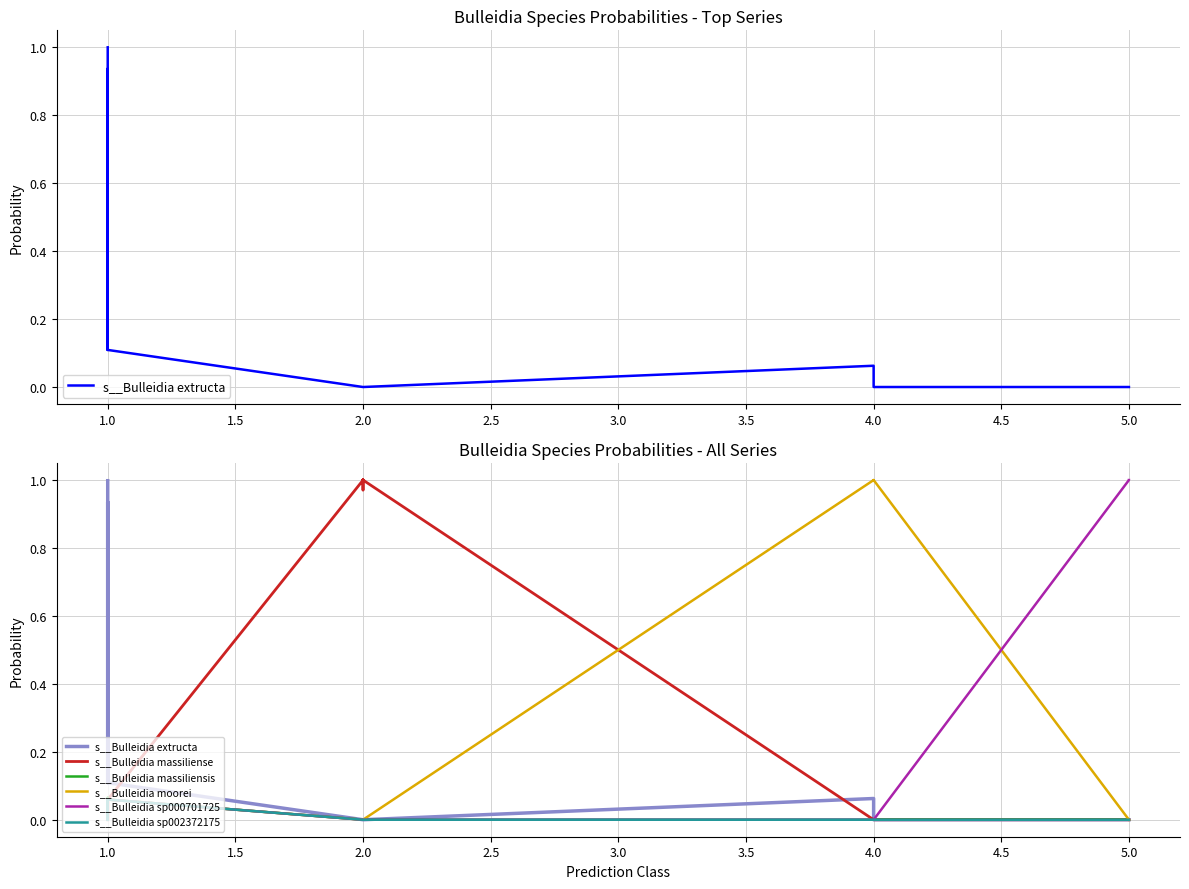

Is this an area chart (filled region under the line)?

No